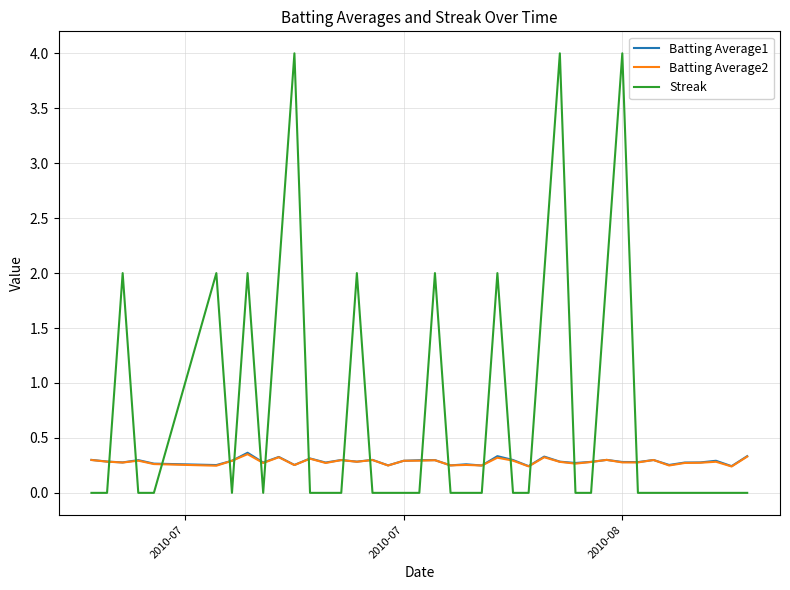

After their last crossing, which series has the higher values: Streak or Batting Average2?

Batting Average2